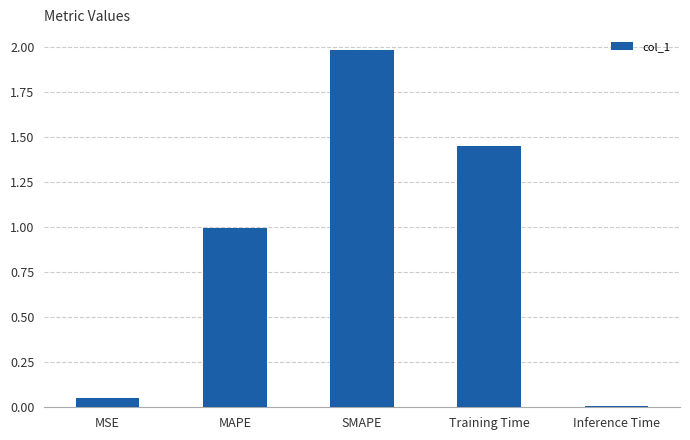

The value at MSE is 0.0. True or false?

True